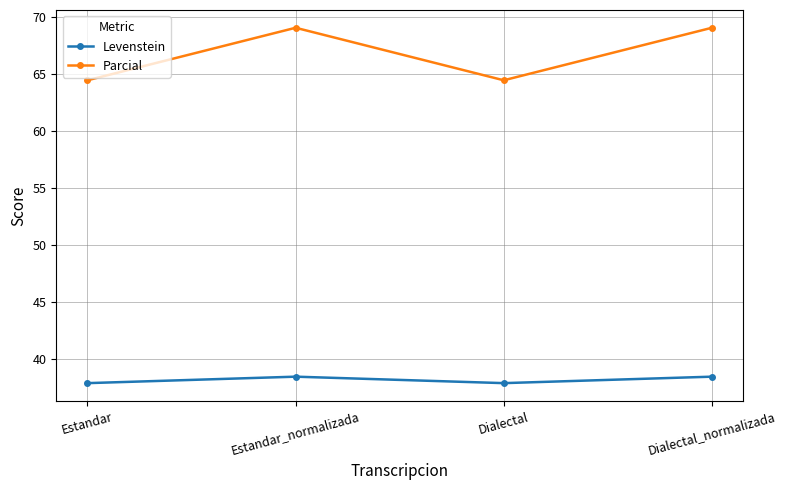

Is it true that Parcial equals 69.0 at Dialectal_normalizada?

True